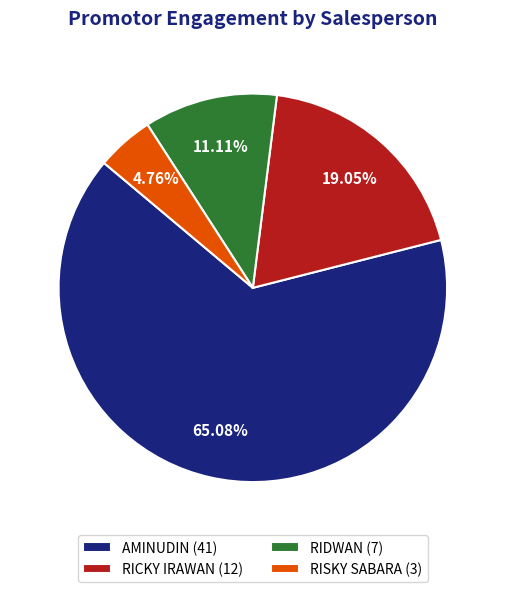

Rank the categories by value from lowest to highest.

RISKY SABARA (3), RIDWAN (7), RICKY IRAWAN (12), AMINUDIN (41)